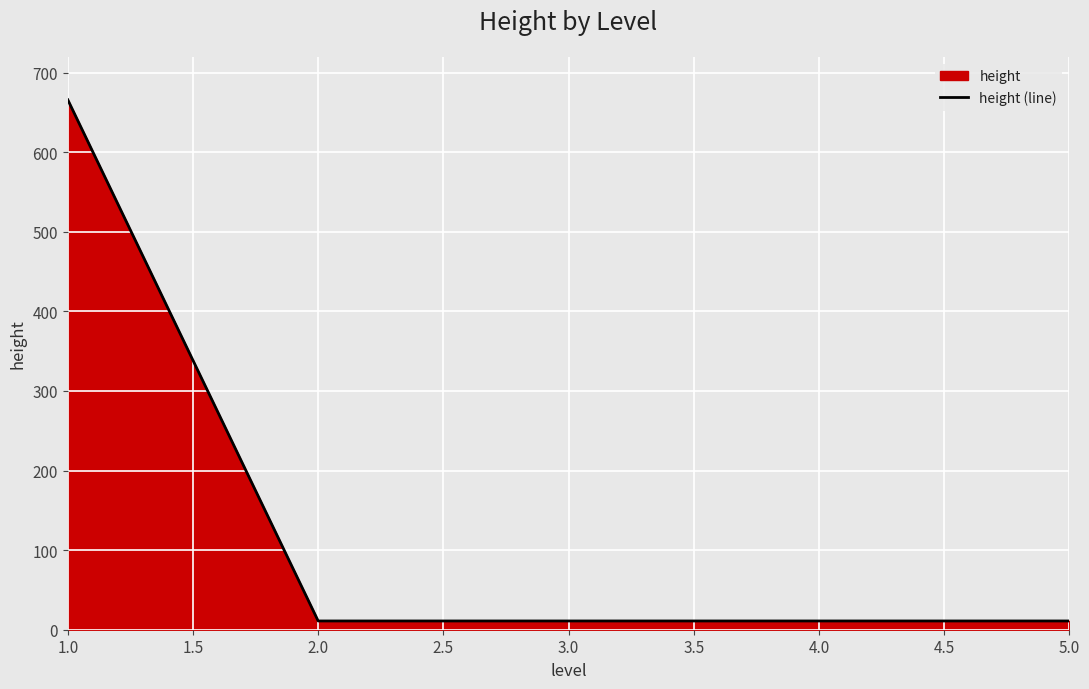

Reading right to left, what are all the values shown in this chart?

11	11	11	11	666